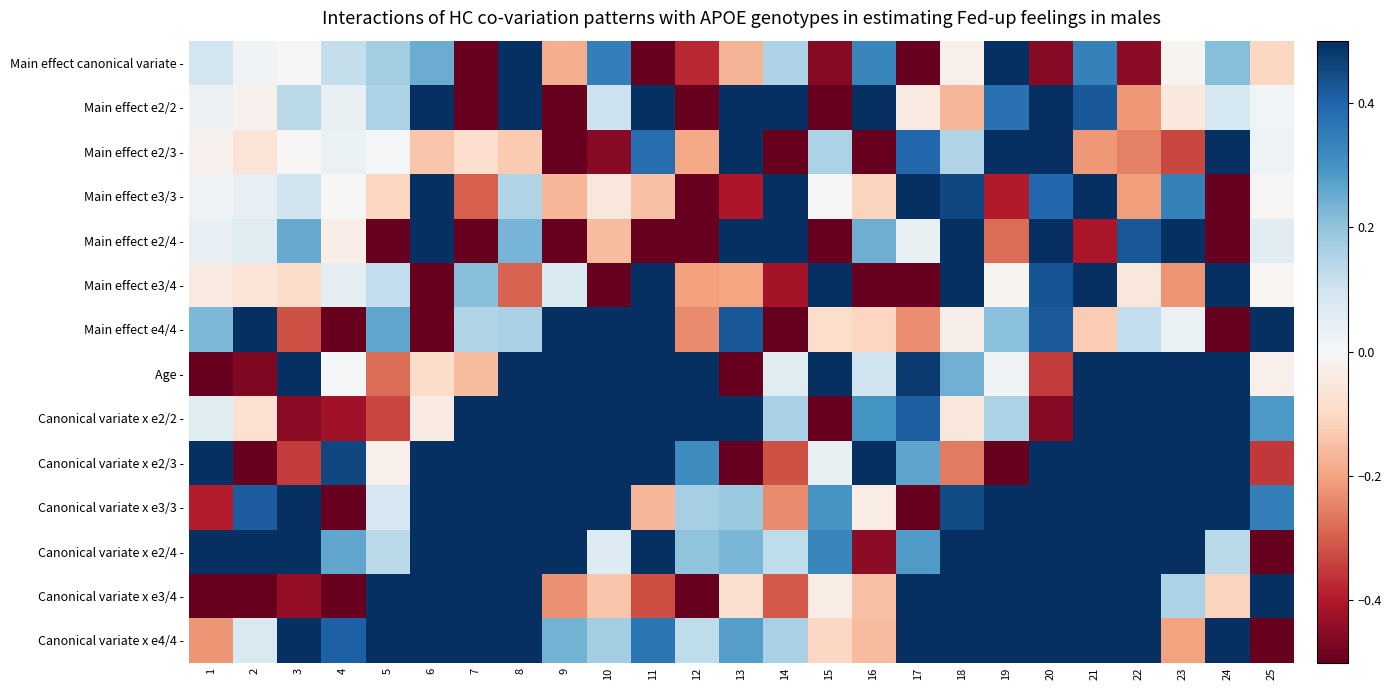

What is the difference between the highest and lowest values at 13?

1.0